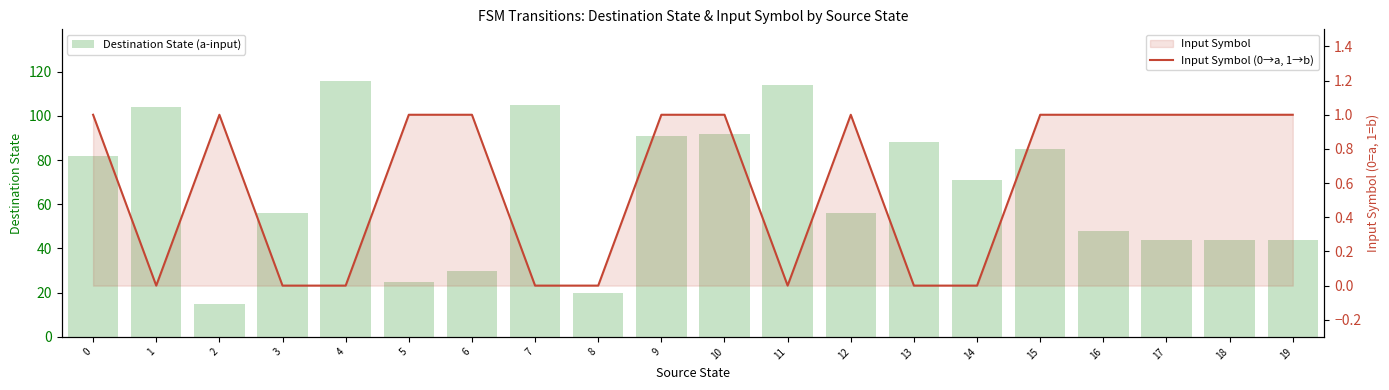

Rank the series by their maximum value, from highest to lowest.

Destination State (a-input), Input Symbol (0→a, 1→b)